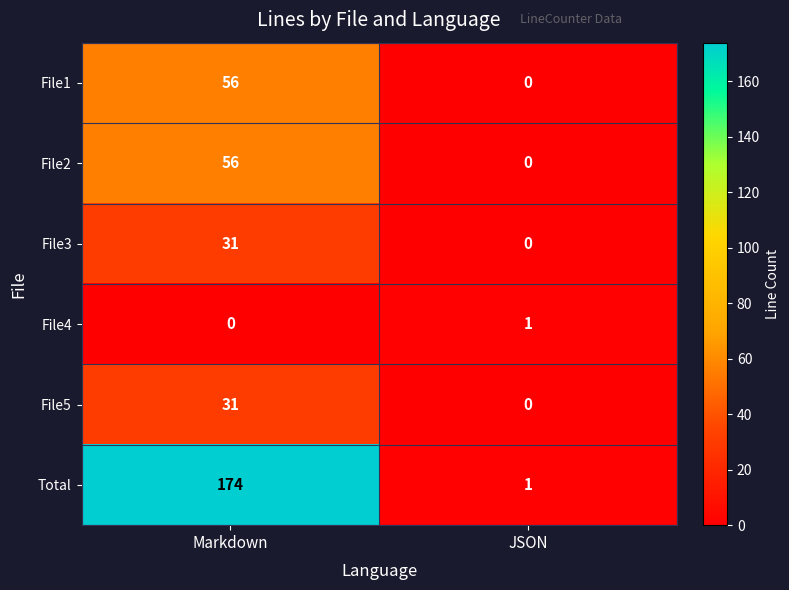

Between Markdown and JSON, which series saw the biggest shift?

Total